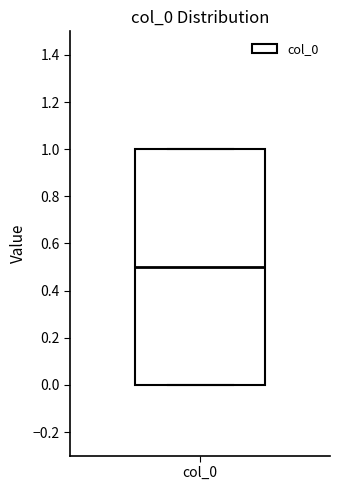

Transcribe this box plot: give where the median line is, the range the box spans, and where the two whiskers end, as read against the y-axis. The values are not printed on the chart, so give them approximately, as read against the axis.

median 0.5, box 0.0 to 1.0, whiskers 0.0 to 1.0